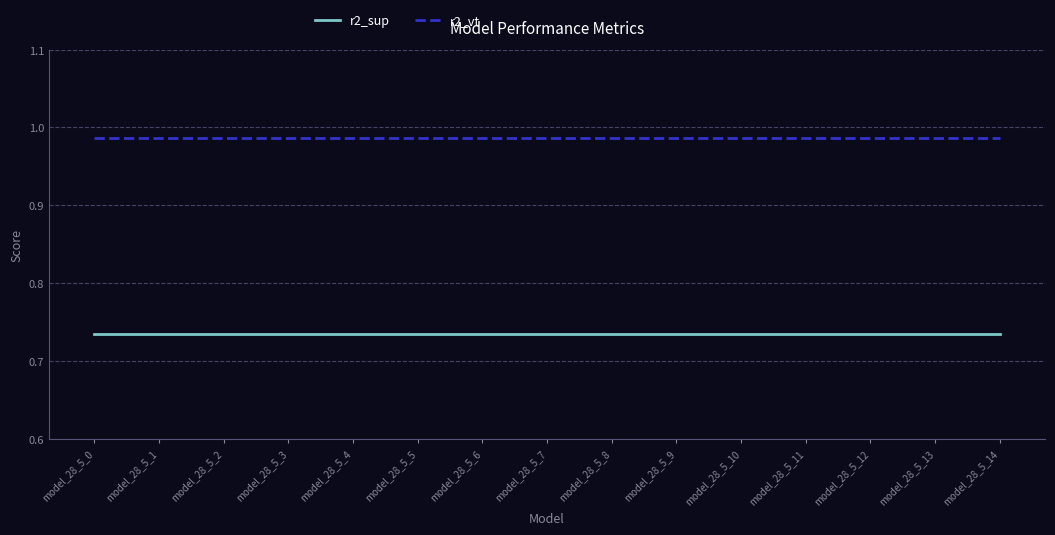

True or false: r2_sup has a value of 0.2 at model_28_5_7.

False